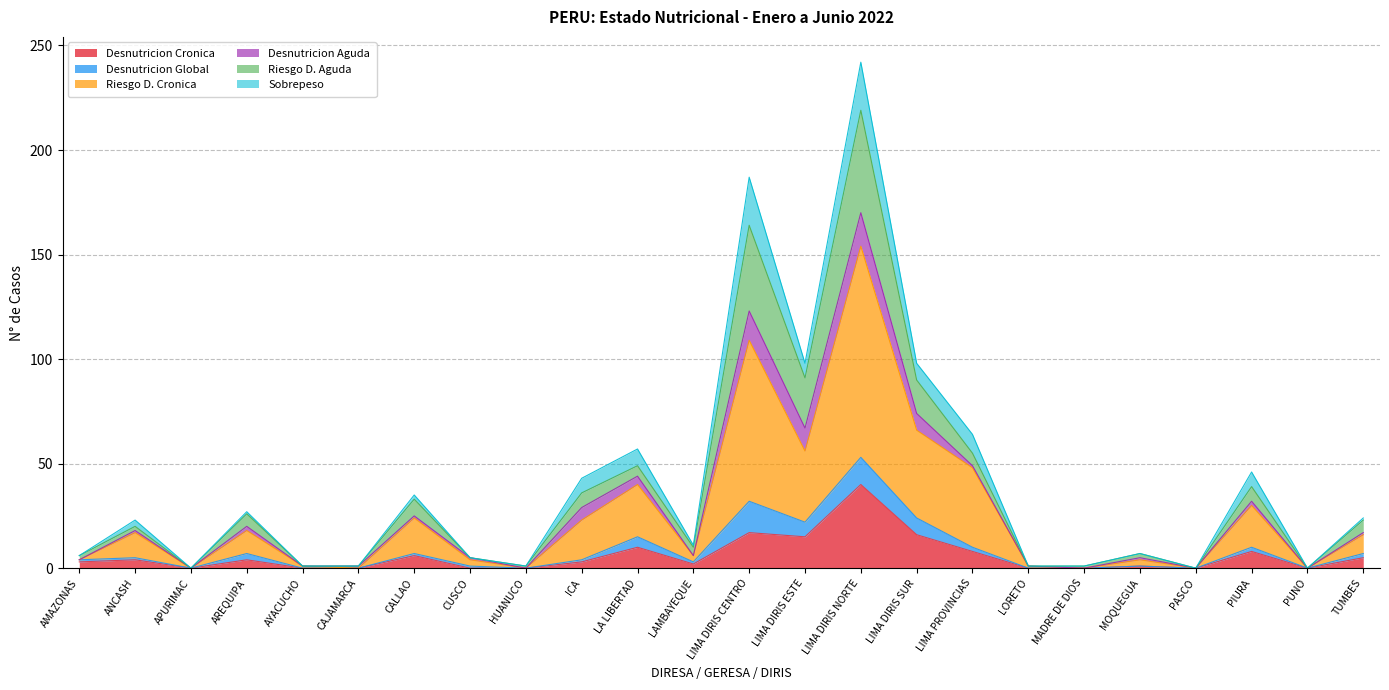

What is the highest value of the Desnutricion Cronica series?

40